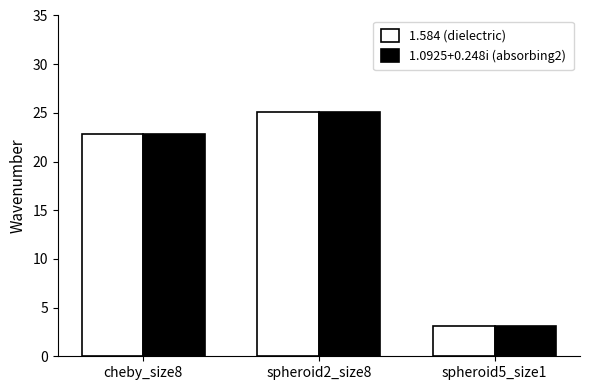

Is it true that 1.0925+0.248i (absorbing2) equals 37.0 at spheroid2_size8?

False